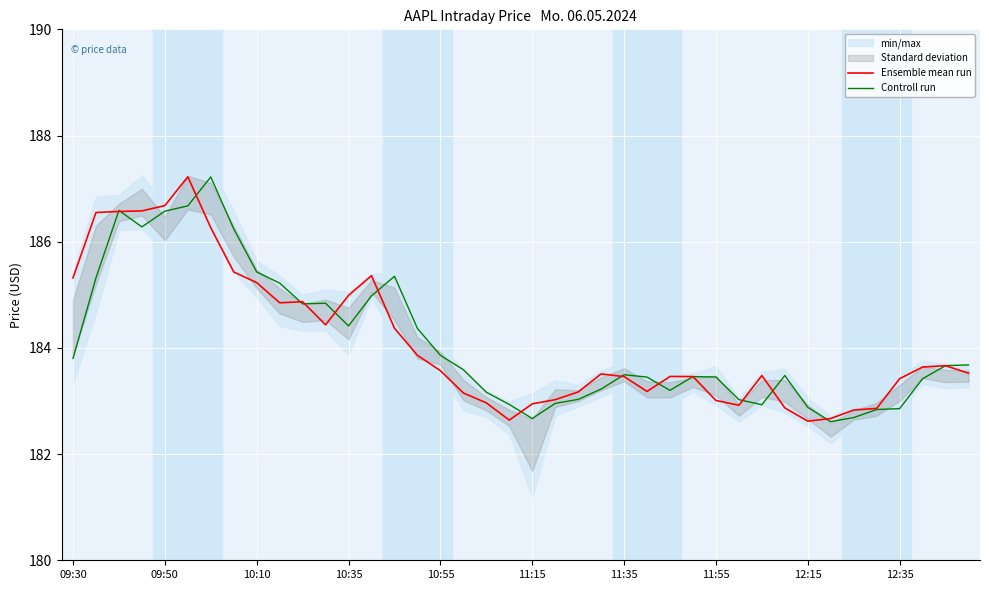

Is it true that Ensemble mean run equals 182.9 at 35?

True